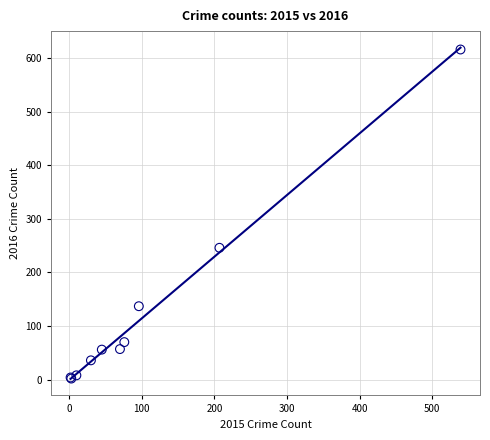

What Y value in the scatter plot is closest to 309?

246